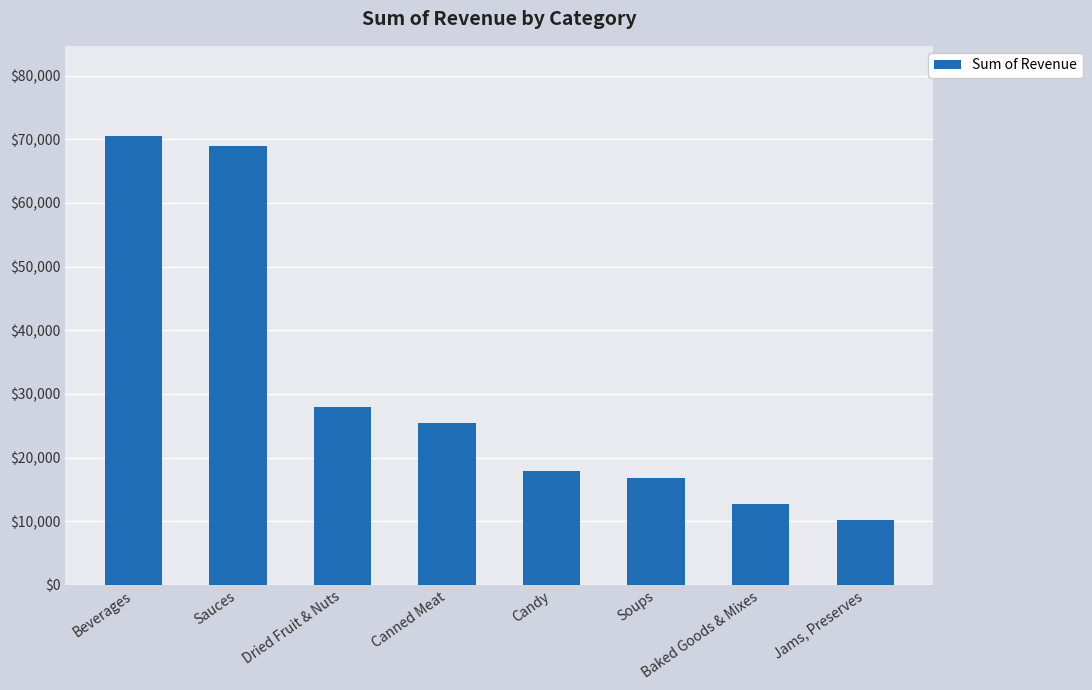

What is the ratio of the value at Dried Fruit & Nuts to the value at Jams, Preserves?

2.8